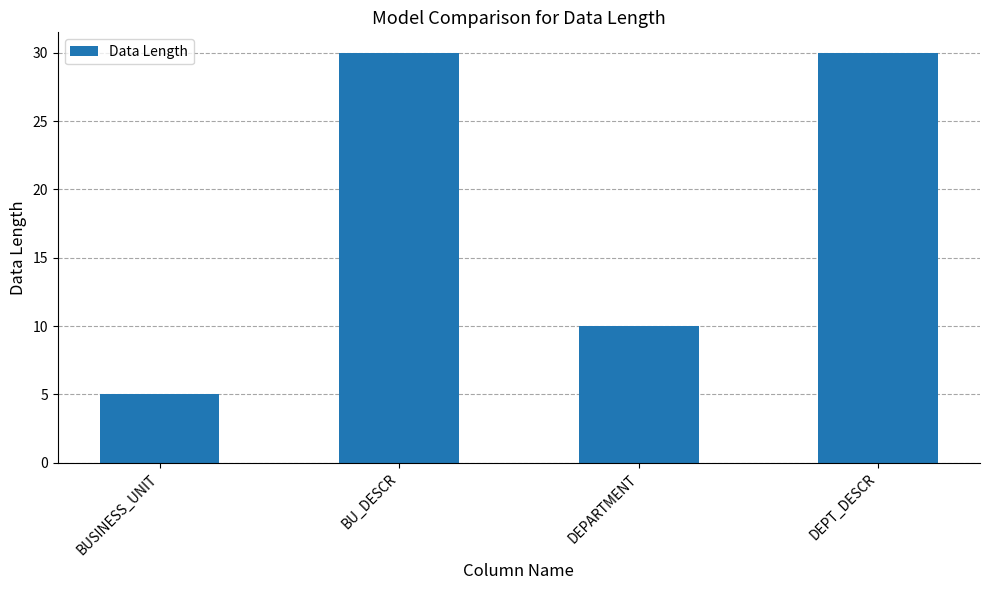

What is the sum of all values?

75